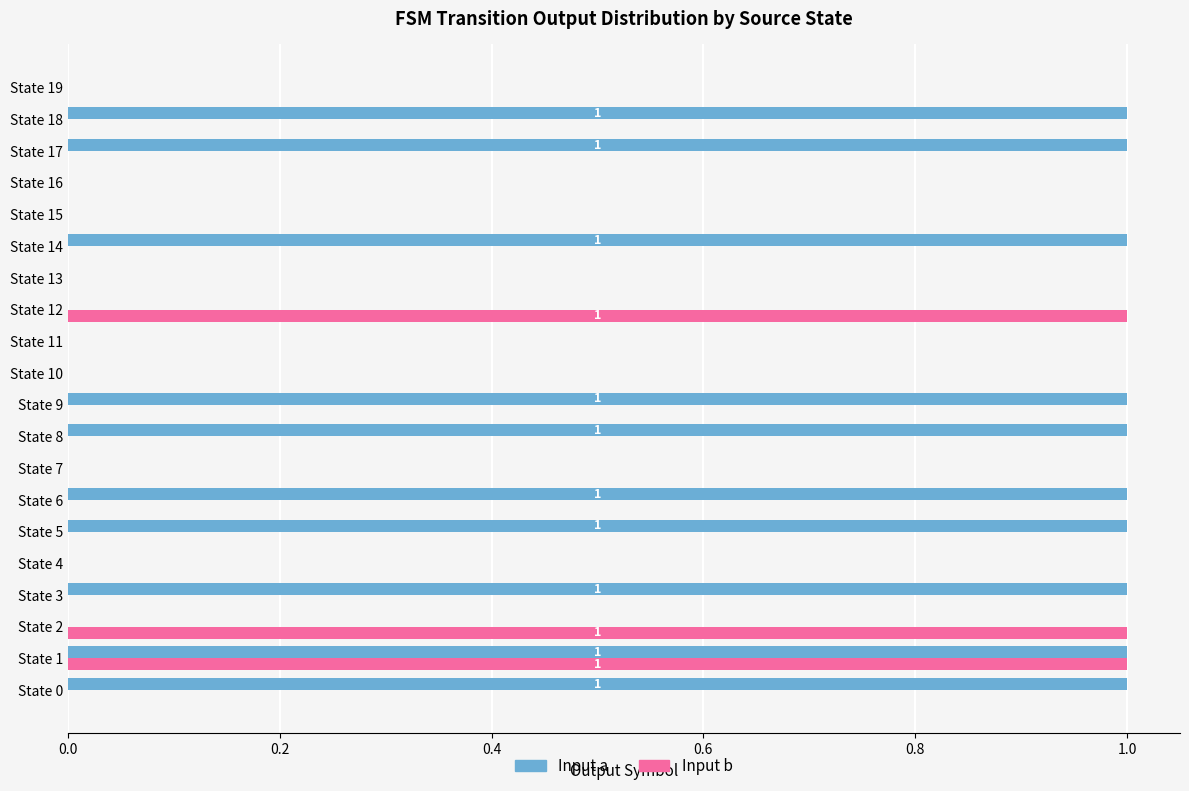

What is the sum of all Input a values?

10